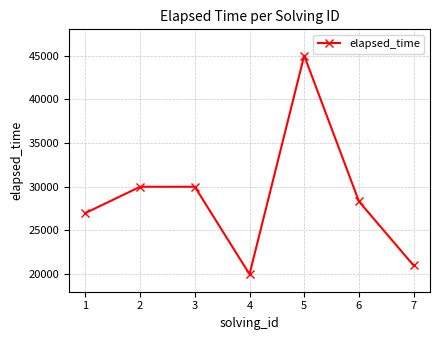

What is the difference between the maximum and minimum values?

25000